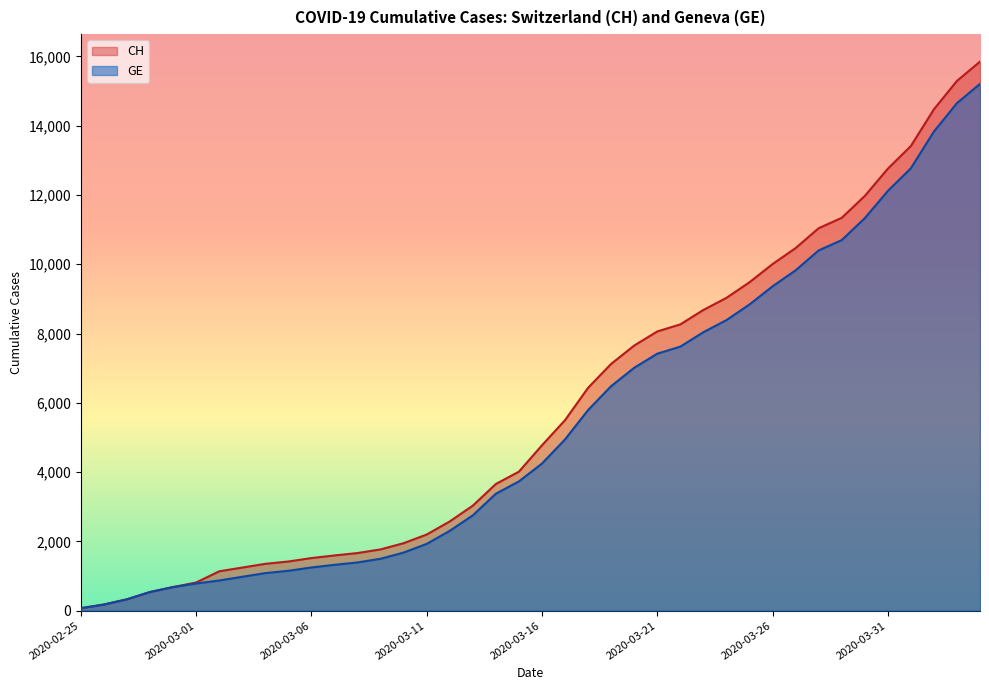

The GE series shows 7012 at 2020-03-20. True or false?

True